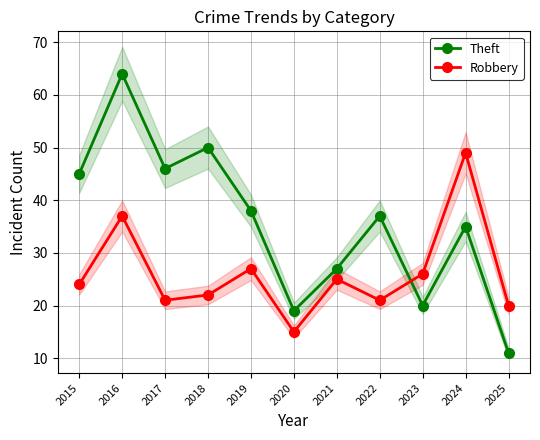

What is the total value across all series at 2017?

67